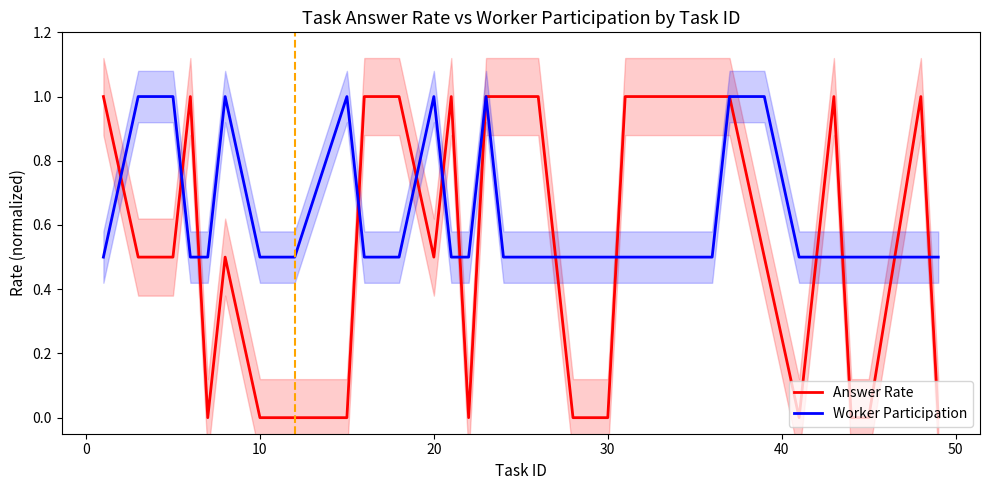

Count the number of categories in the chart.

32